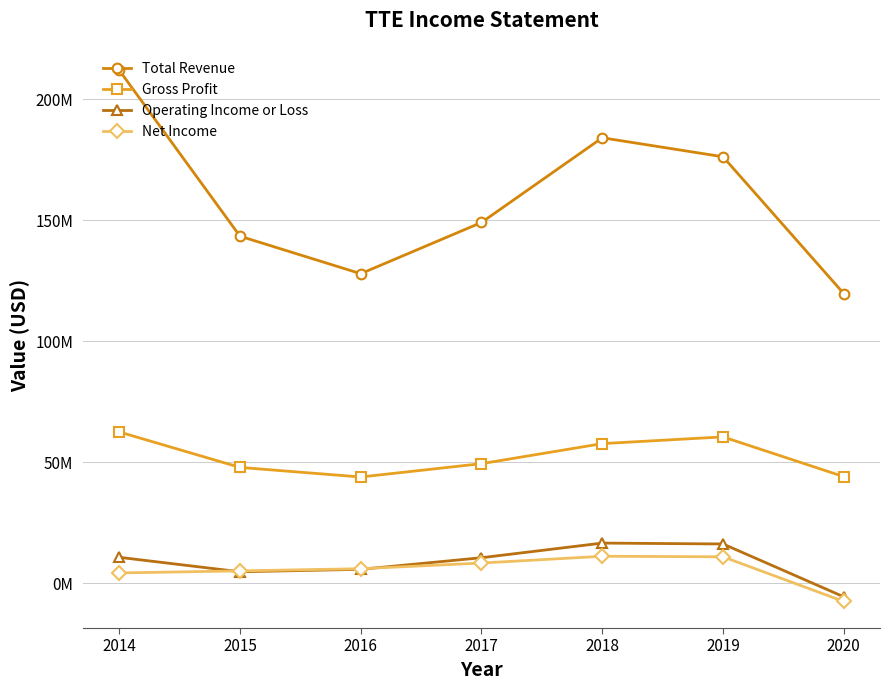

What are all the series names shown in the legend?

Total Revenue, Gross Profit, Operating Income or Loss, Net Income